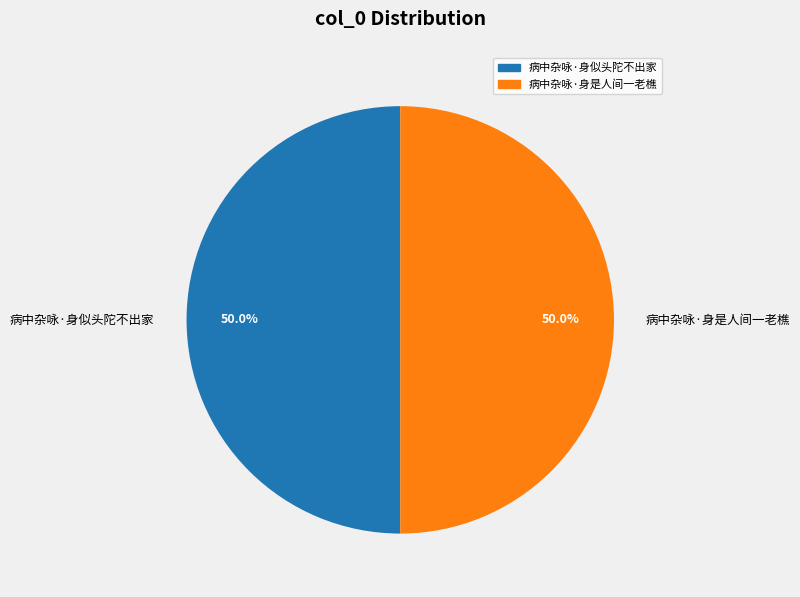

Approximately how many times larger is the value at 病中杂咏·身是人间一老樵 compared to 病中杂咏·身似头陀不出家?

1.0